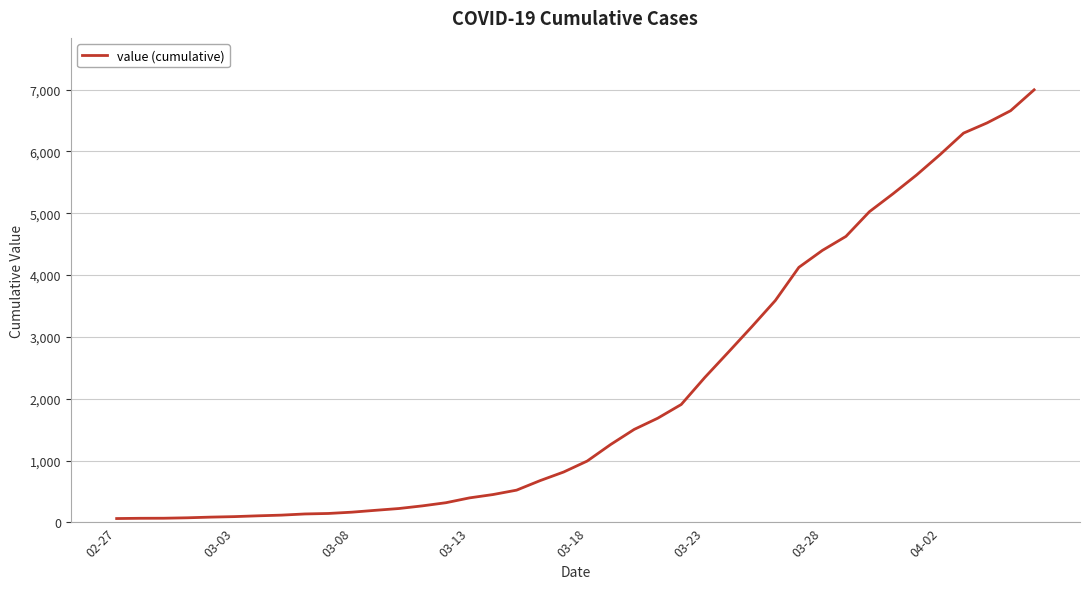

What is the greatest value displayed?

6995